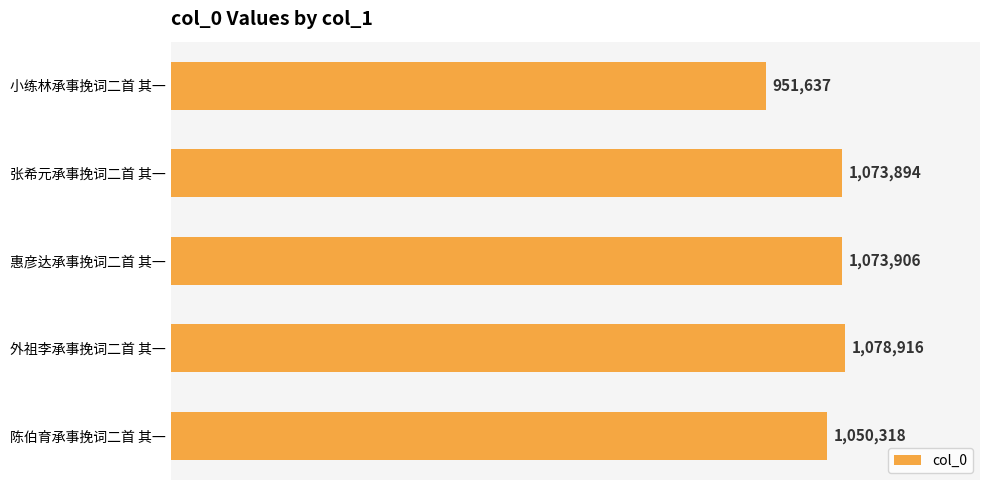

Are the bars horizontal?

Yes